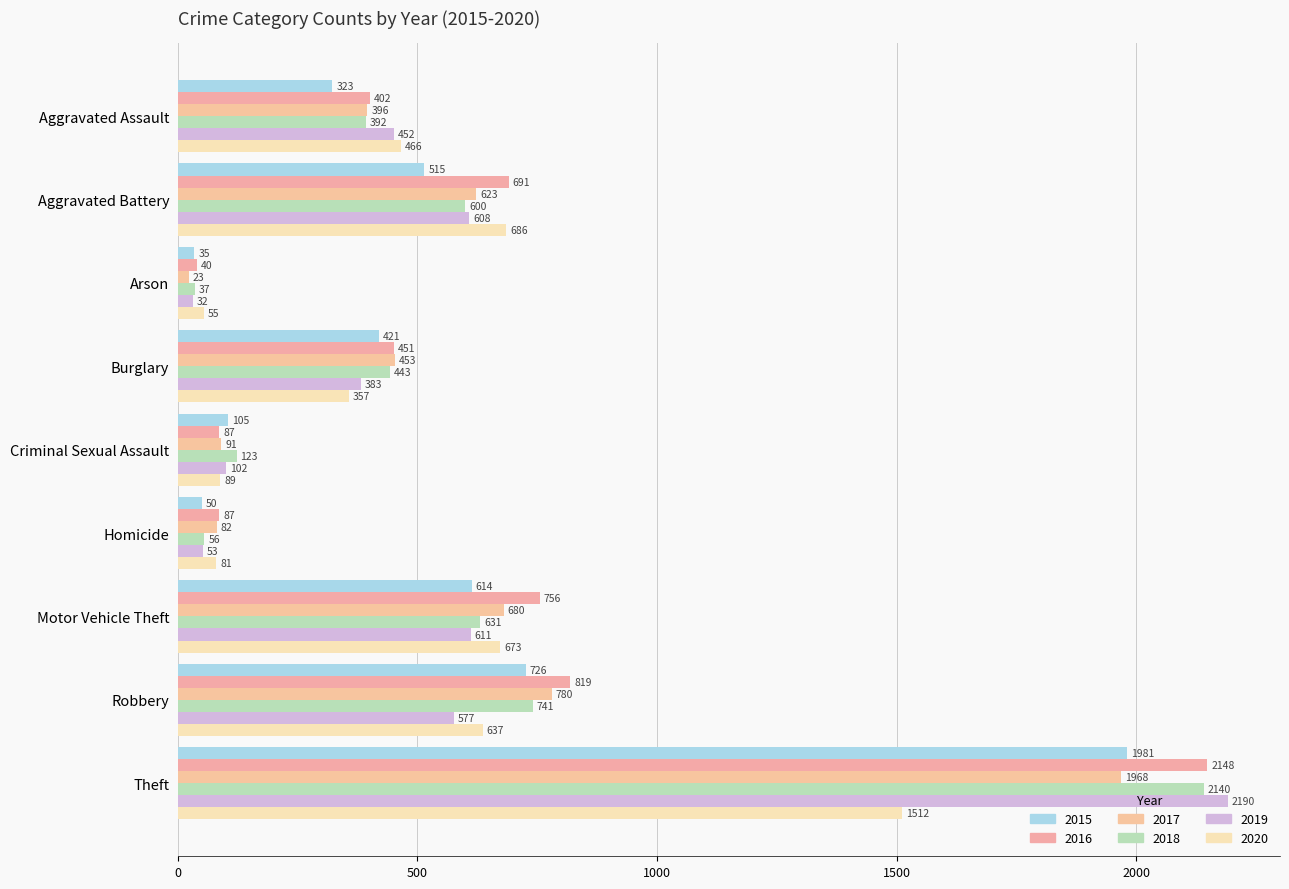

How many data points does each series have?

9